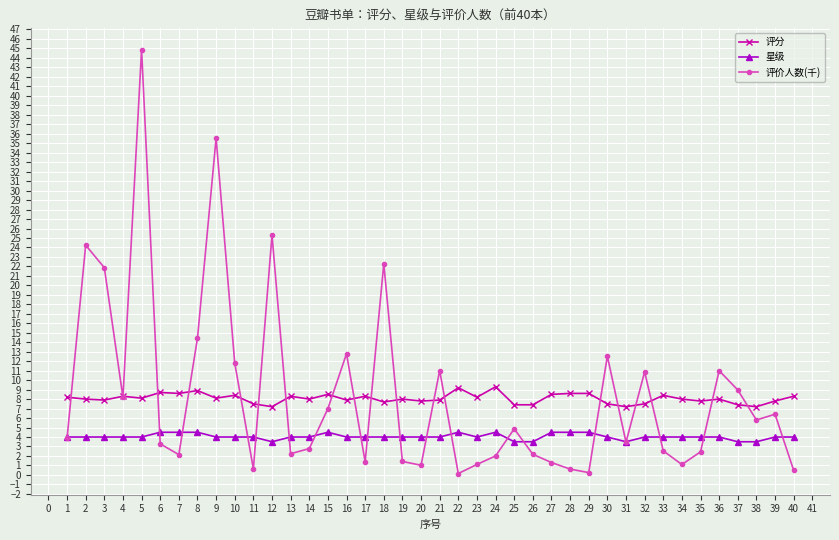

The value of 评分 at 5 is 8.1. True or false?

True